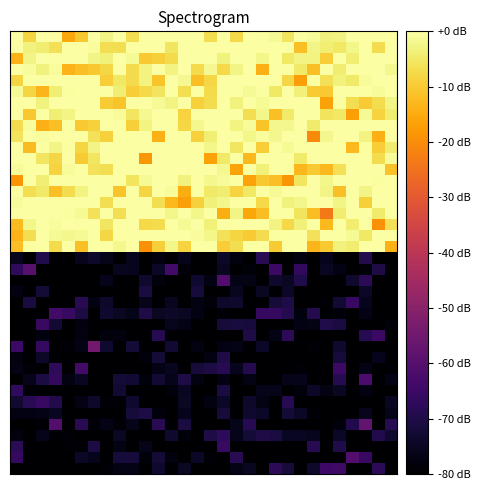

At which category is the sum across all series the highest?

27